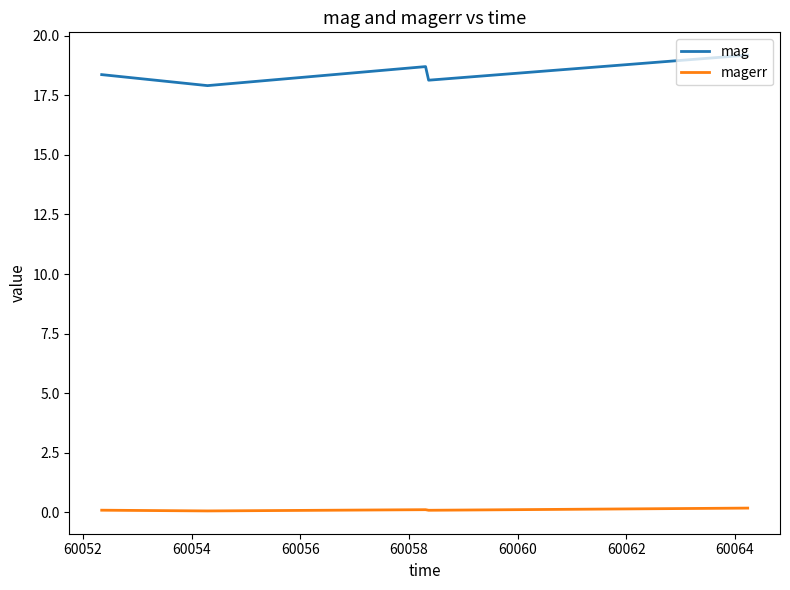

True or false: mag and magerr cross at least once.

False